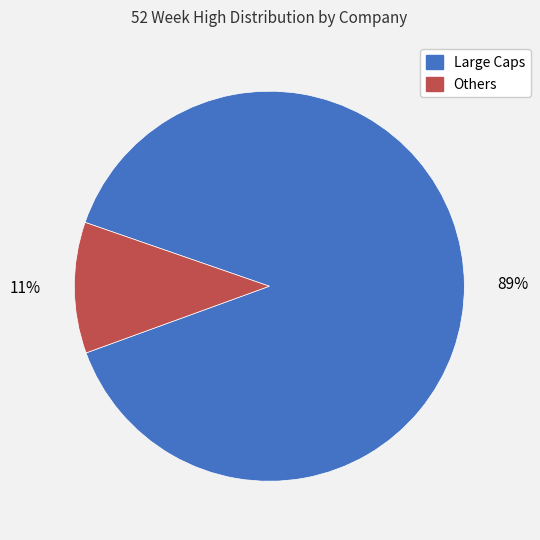

Does any single category account for the majority?

Yes